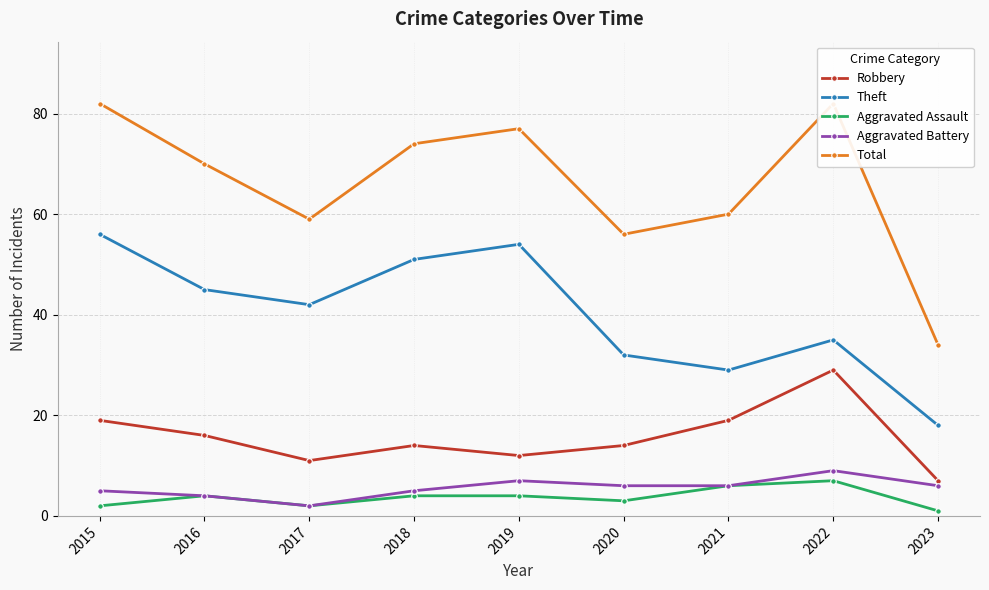

At which label does Total first exceed 70?

2015